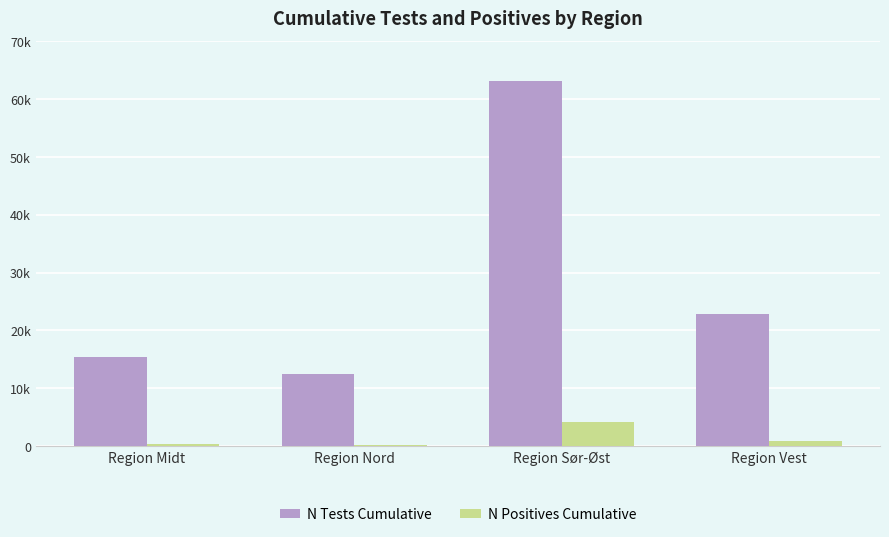

What are all the series names shown in the legend?

N Tests Cumulative, N Positives Cumulative